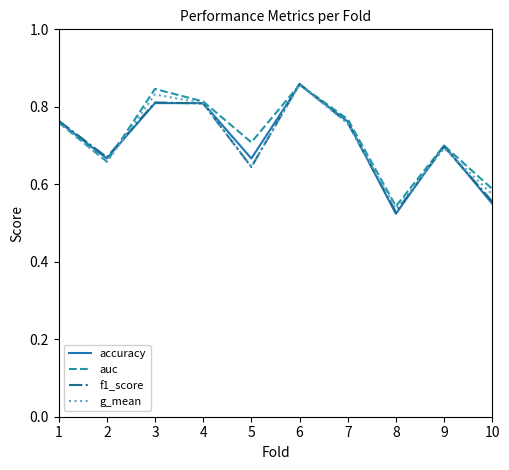

What is the total value across all series at 1?

3.0